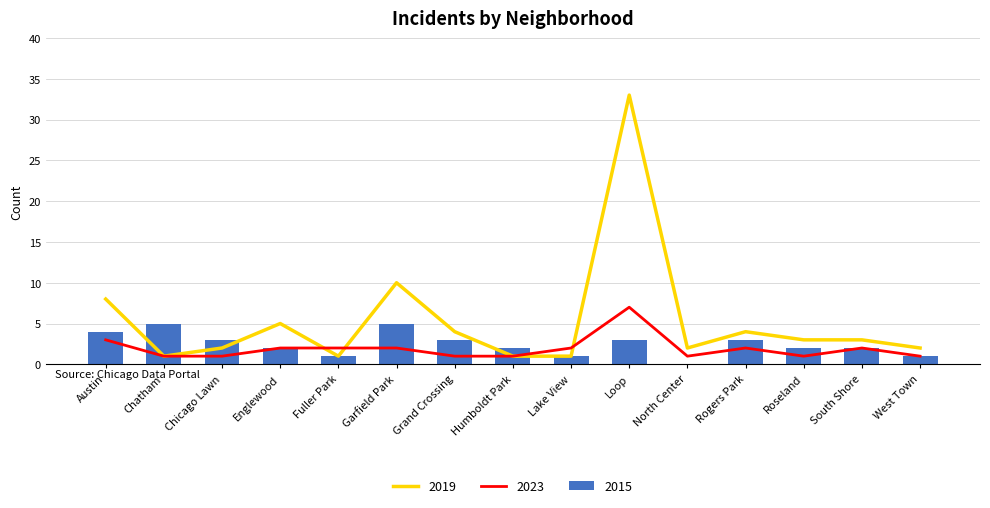

How many distinct data groups are displayed?

3